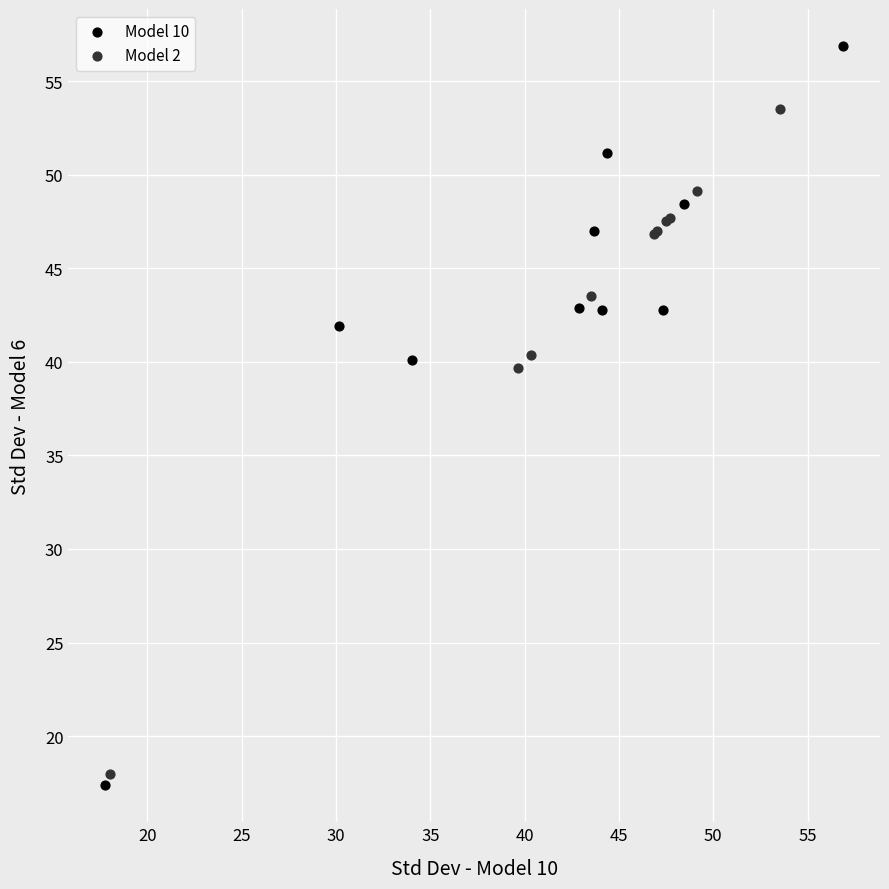

Which series has the largest Y range (max minus min)?

Model 10